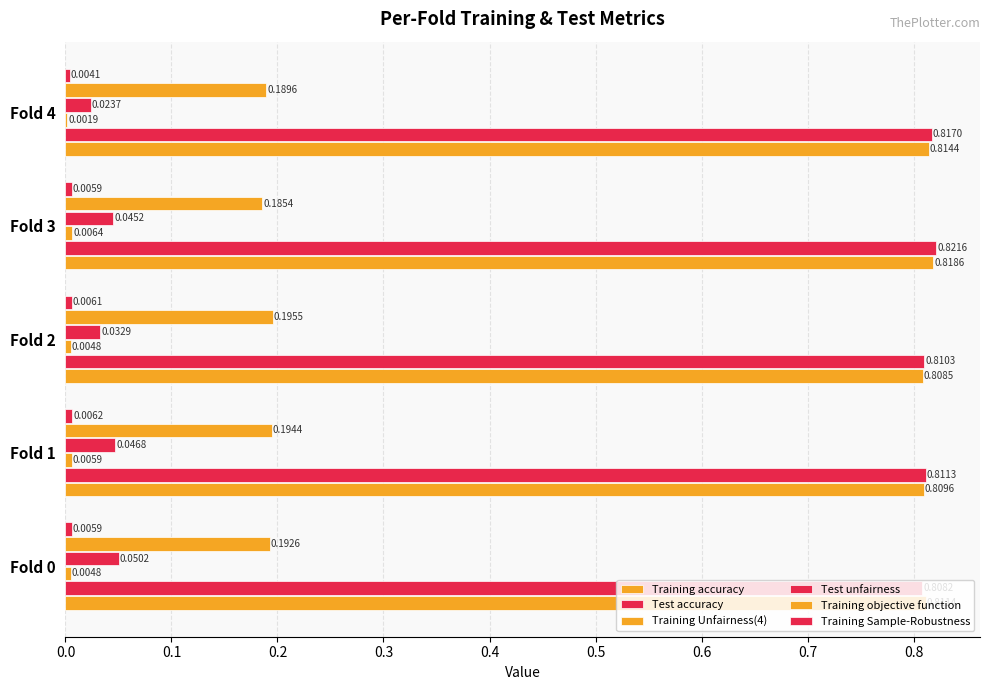

How many series are shown in this chart?

6